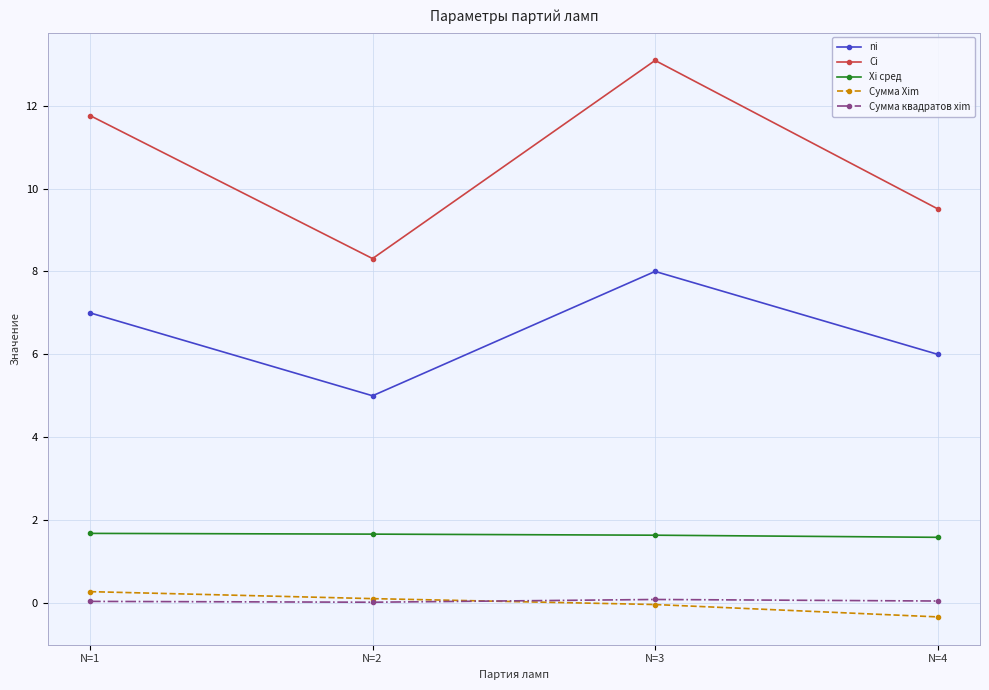

At which category does the chart reach its peak across all series?

N=3